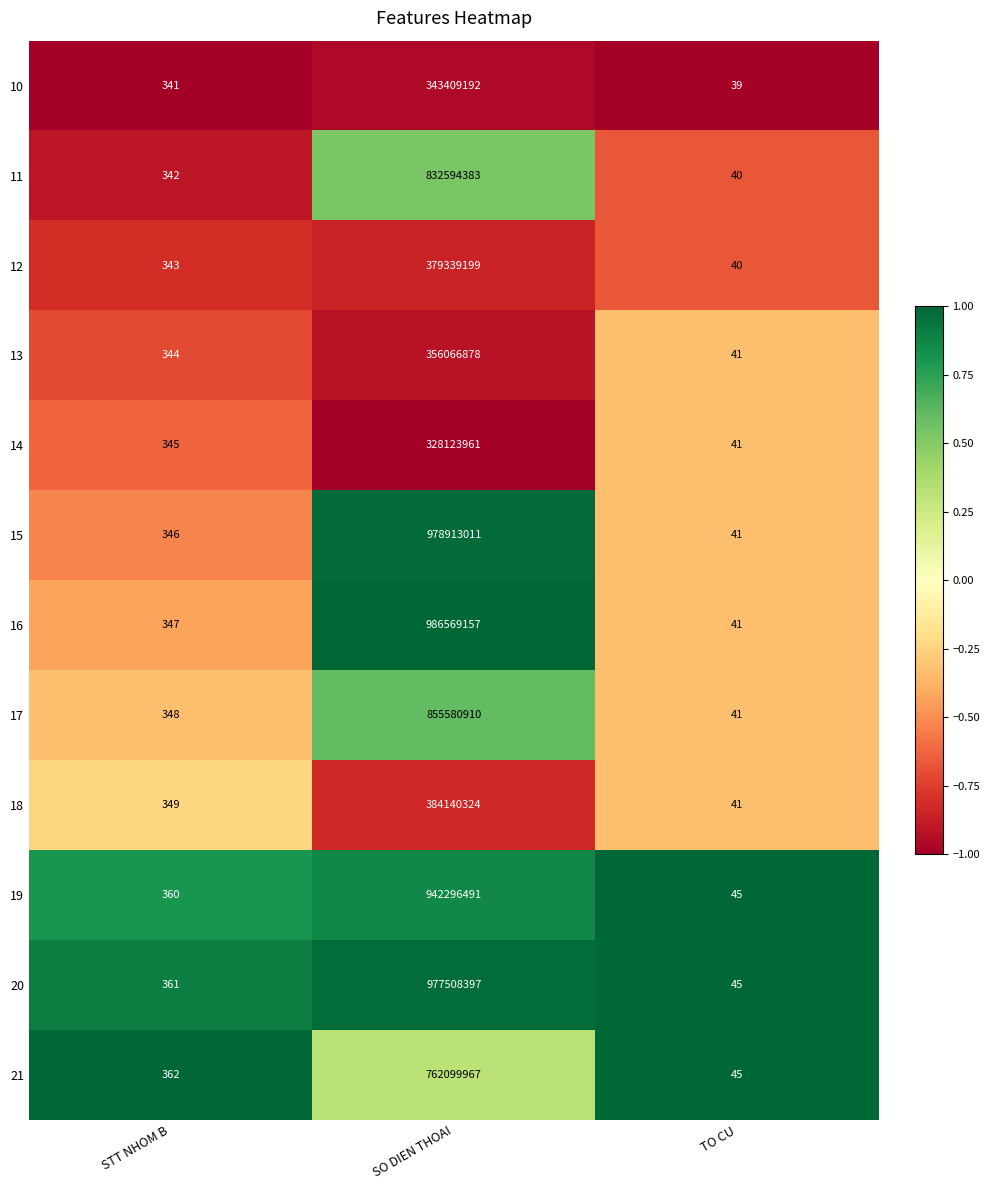

What is the difference between the highest and lowest values at STT NHOM B?

21